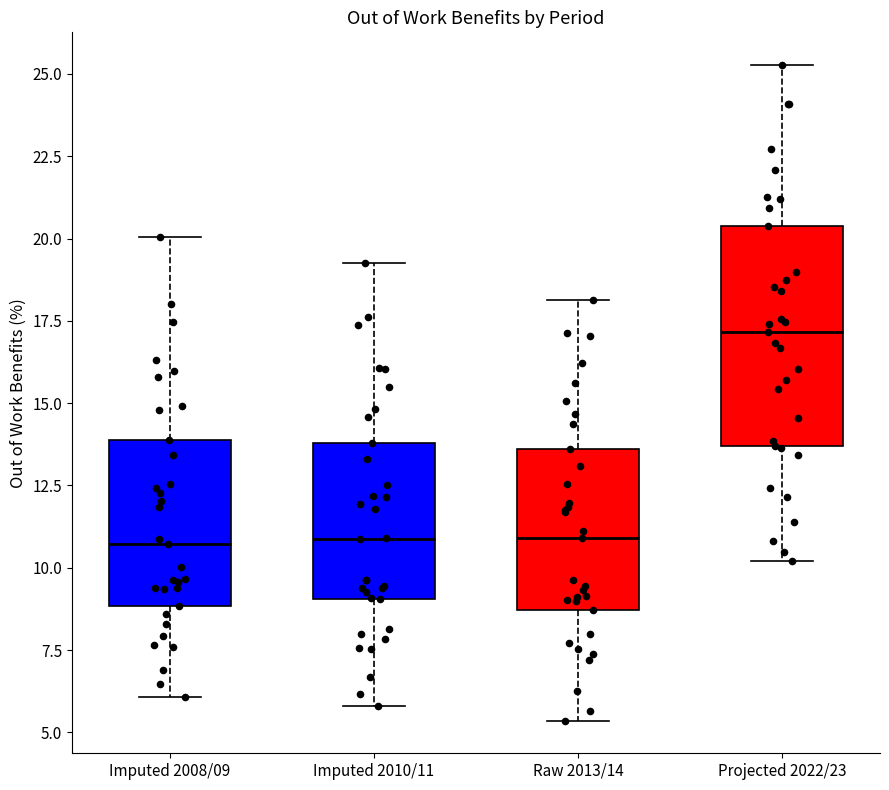

Where is the upper edge of the box for Projected 2022/23 on the y-axis? The values are not printed on the chart, so give them approximately, as read against the axis.

20.5